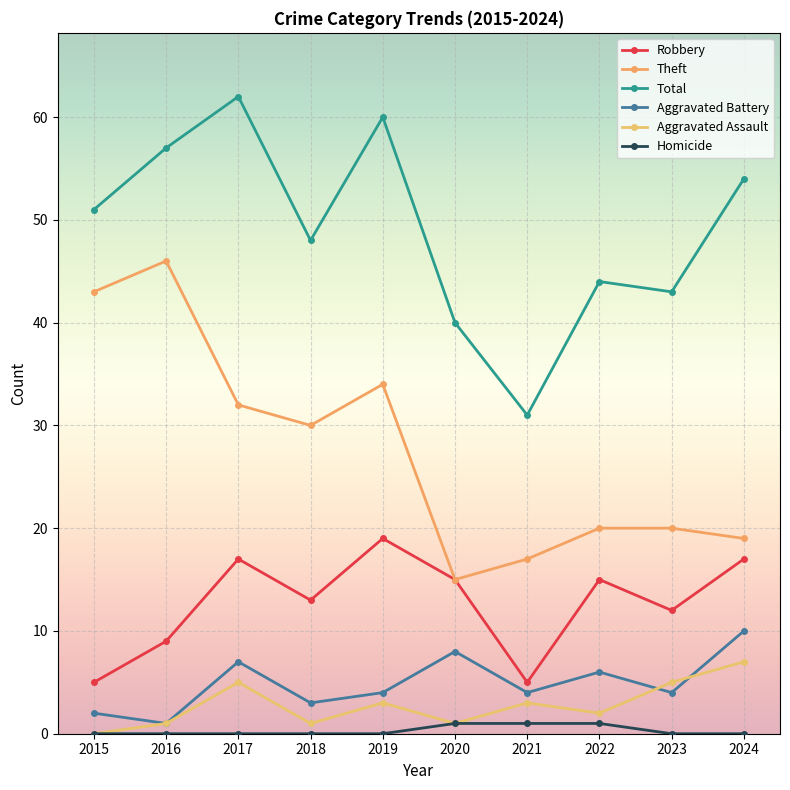

Where is the first local maximum for Aggravated Assault?

2017